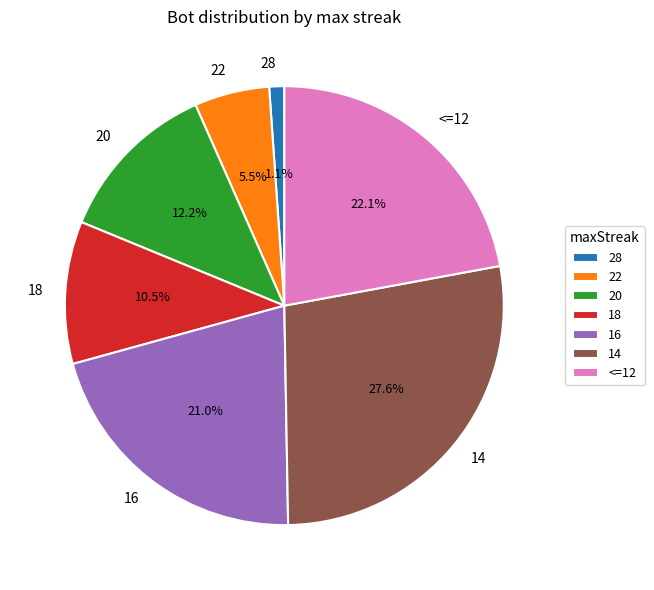

How many slices are in this pie chart?

7